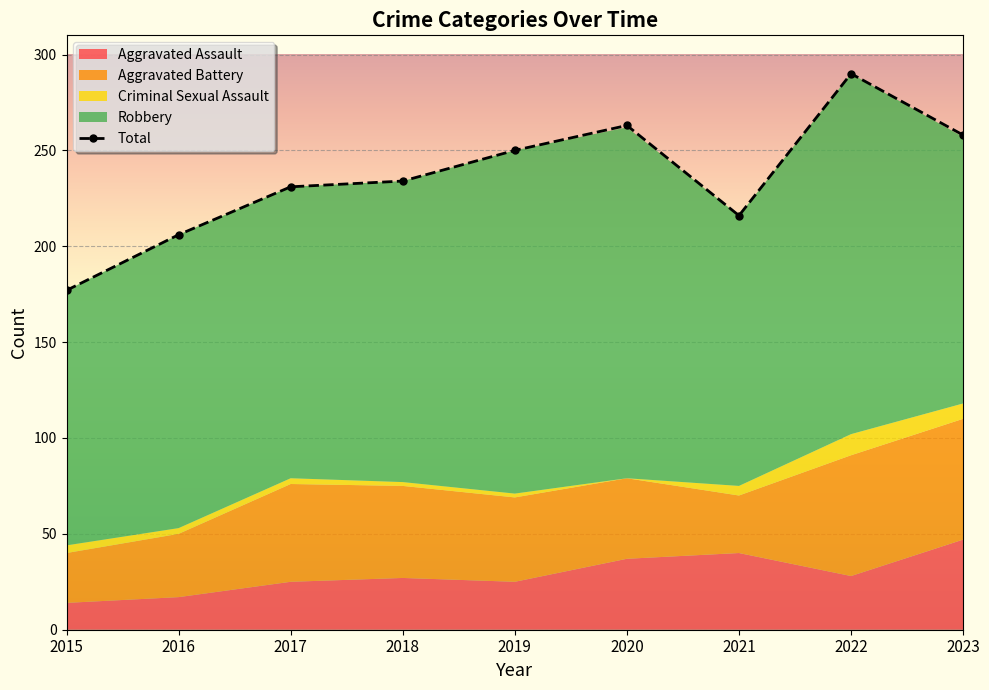

How many points are lower than both their immediate neighbors (excluding endpoints)?

1